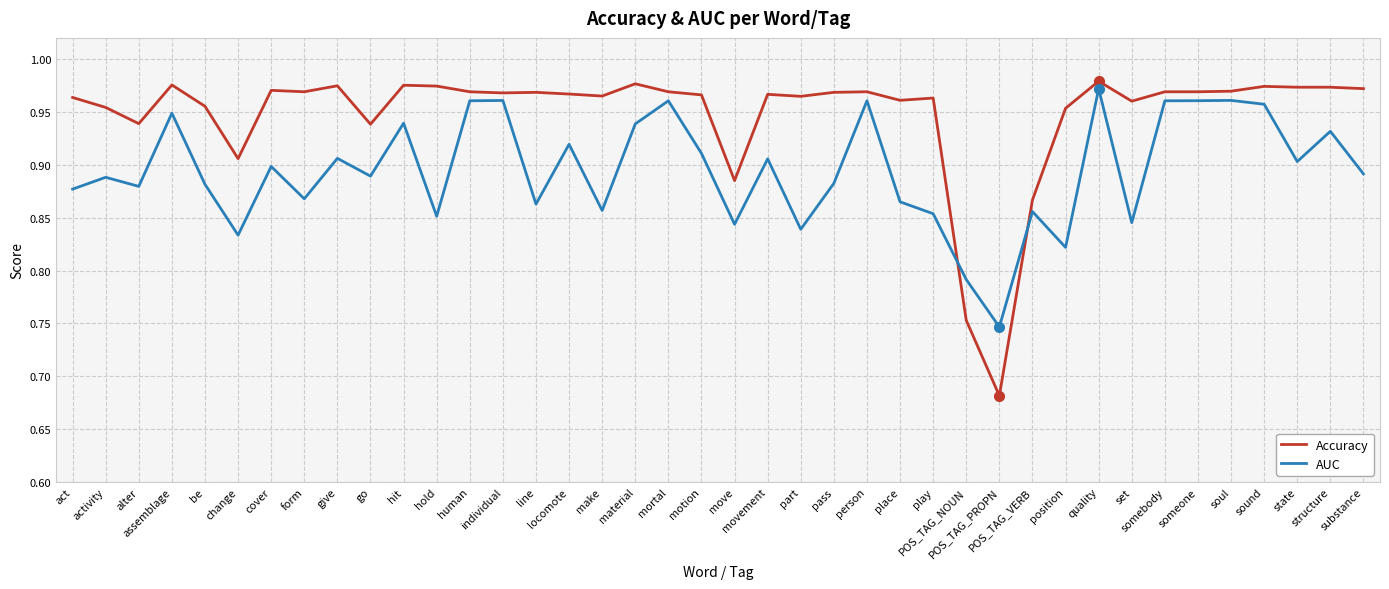

The value of AUC at part is 0.3. True or false?

False